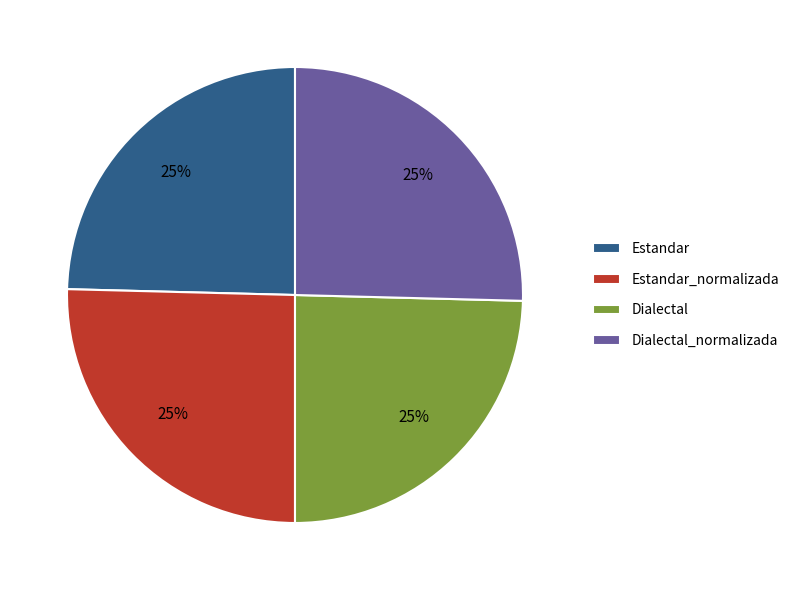

Is it true that Estandar is 14% of the pie?

False